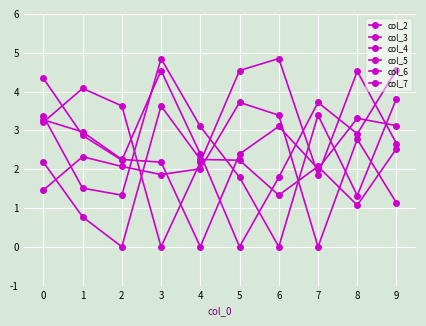

At how many categories does at least one series exceed 3?

10